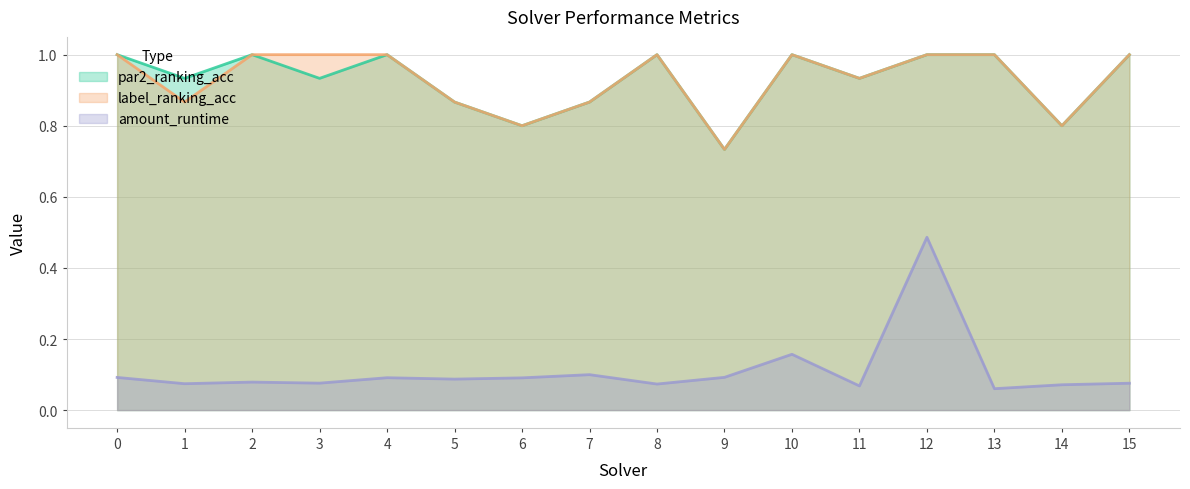

What is the value of the par2_ranking_acc point at the 13th from the left?

1.0